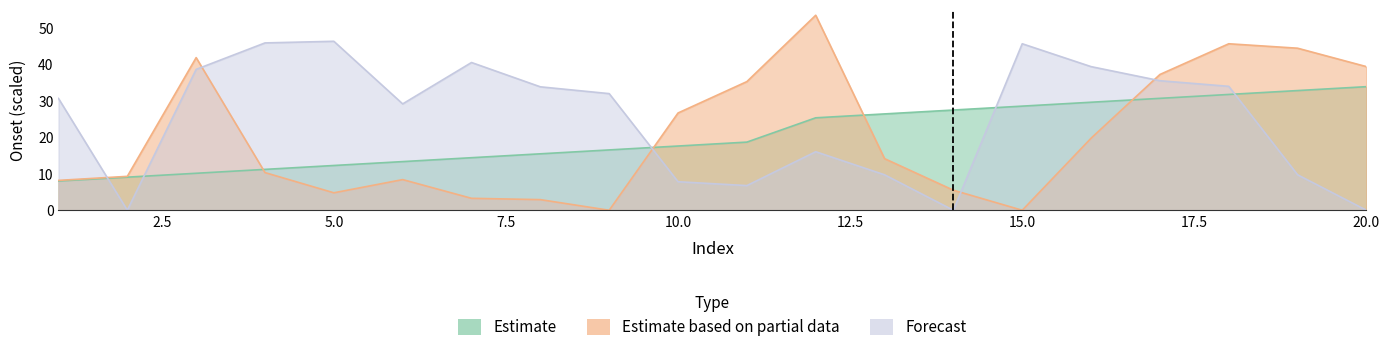

Where do Estimate based on partial data and Estimate first cross each other?

3 and 4